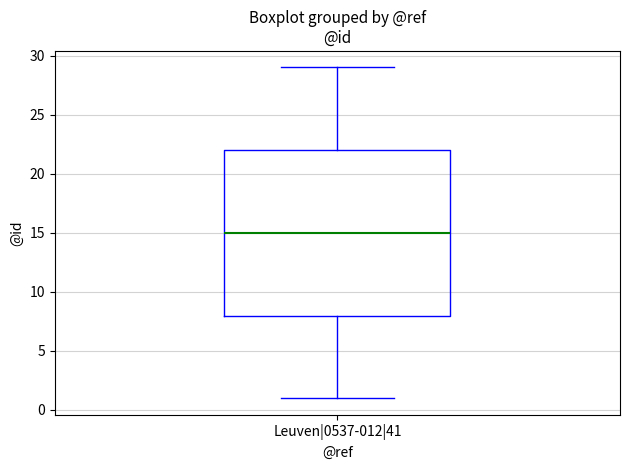

Where is the lower edge of the box for Leuven|0537-012|41 on the y-axis? The values are not printed on the chart, so give them approximately, as read against the axis.

8